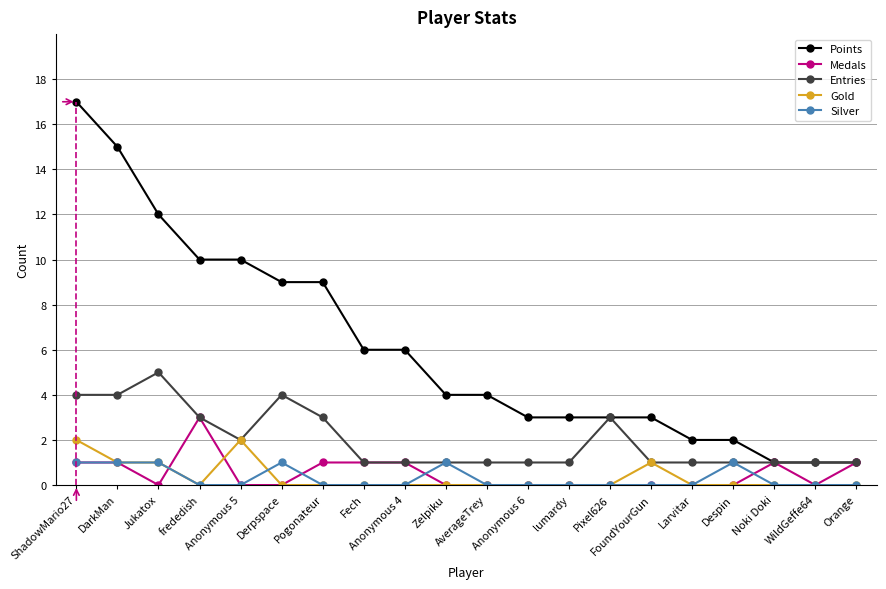

What is the value of the Points point at the 5th from the left?

10